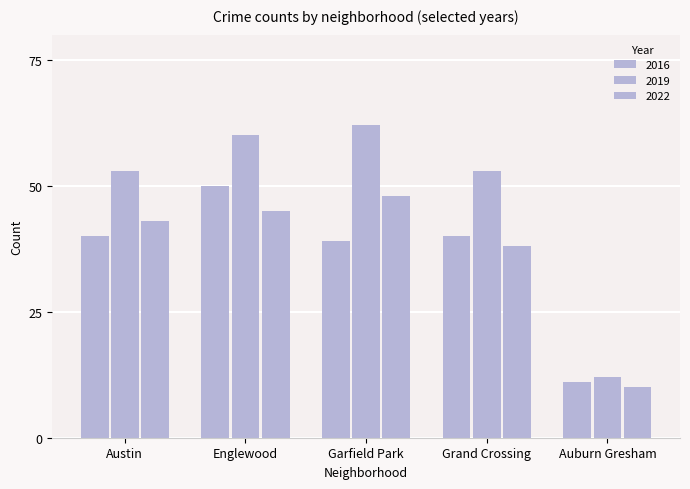

At how many categories does at least one series exceed 15?

4